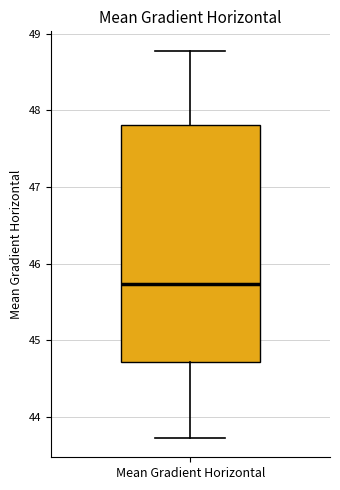

Where is the upper edge of the box for Mean Gradient Horizontal on the y-axis? The values are not printed on the chart, so give them approximately, as read against the axis.

47.8